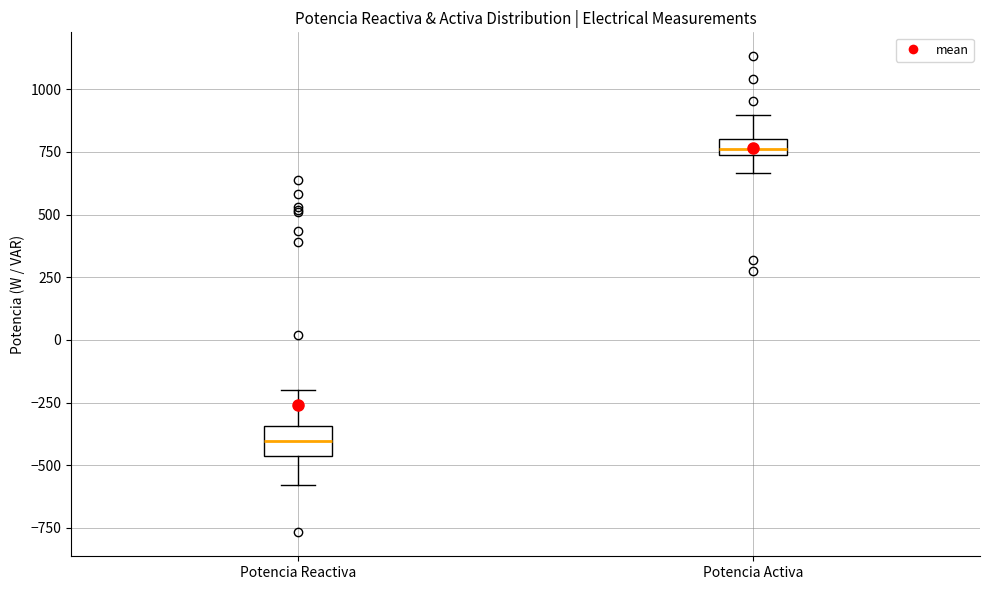

Which box has the highest median line?

Potencia Activa